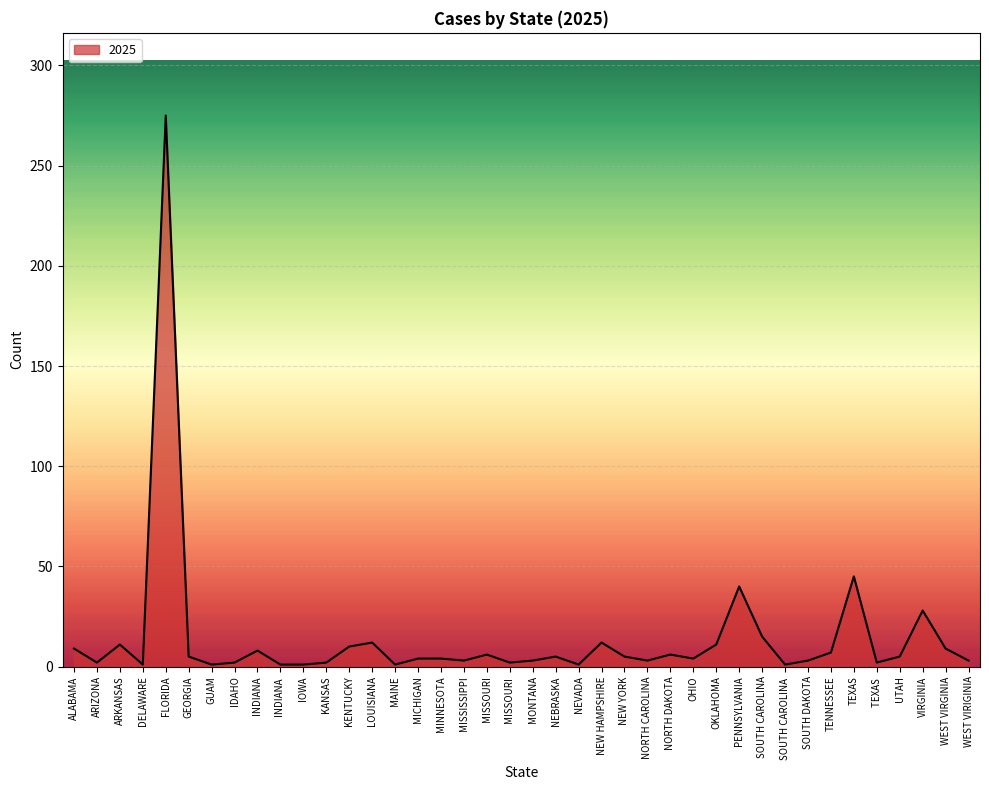

What is the difference between the values at KANSAS and SOUTH CAROLINA?

13